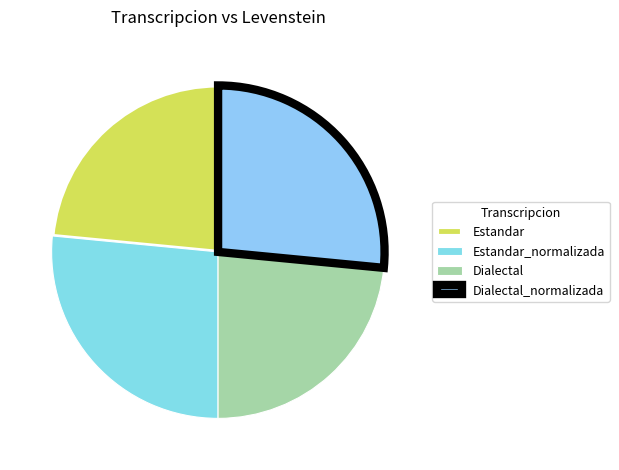

Count the number of slices in the pie.

4